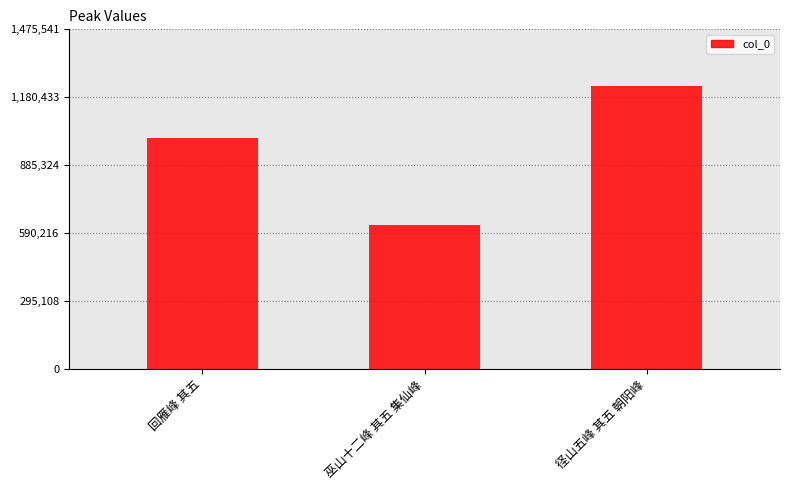

List the labels in order of value, largest first.

径山五峰 其五 朝阳峰, 回雁峰 其五, 巫山十二峰 其五 集仙峰